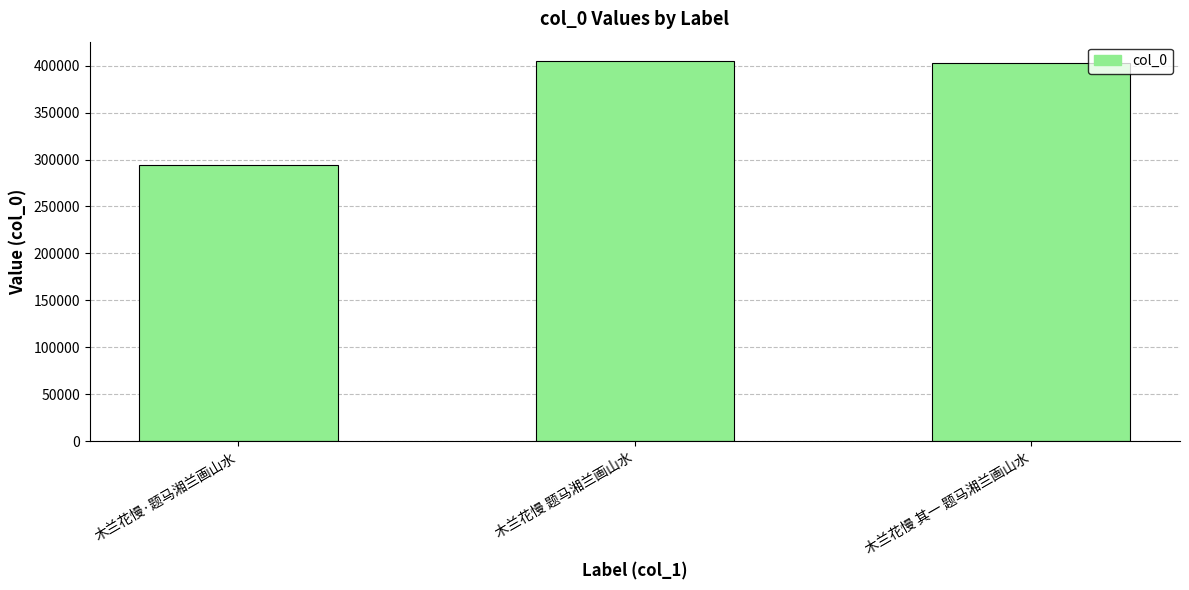

What position from the right is 木兰花慢 题马湘兰画山水?

2